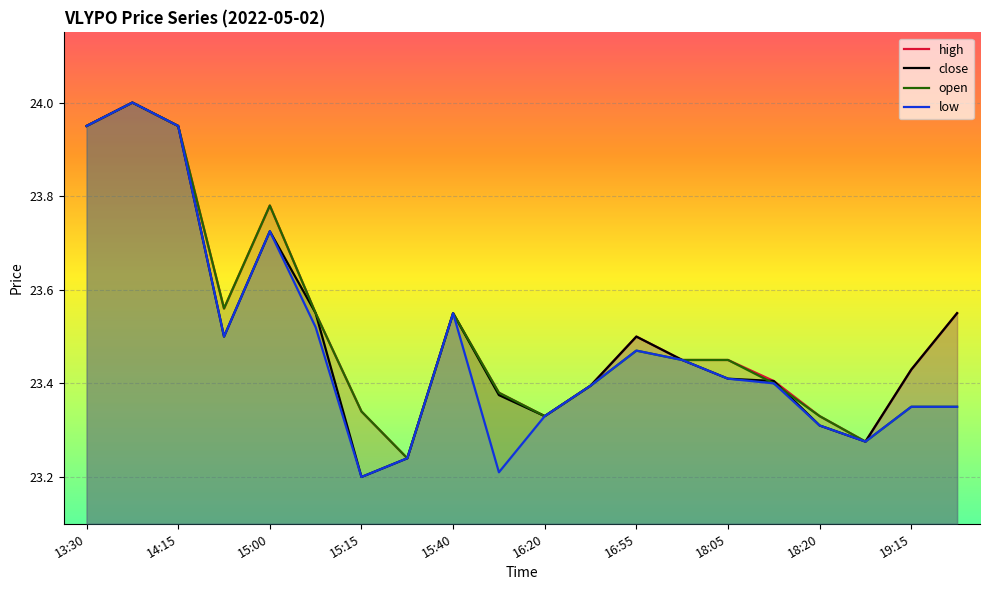

What is the total value across all series at 13:30?

95.8